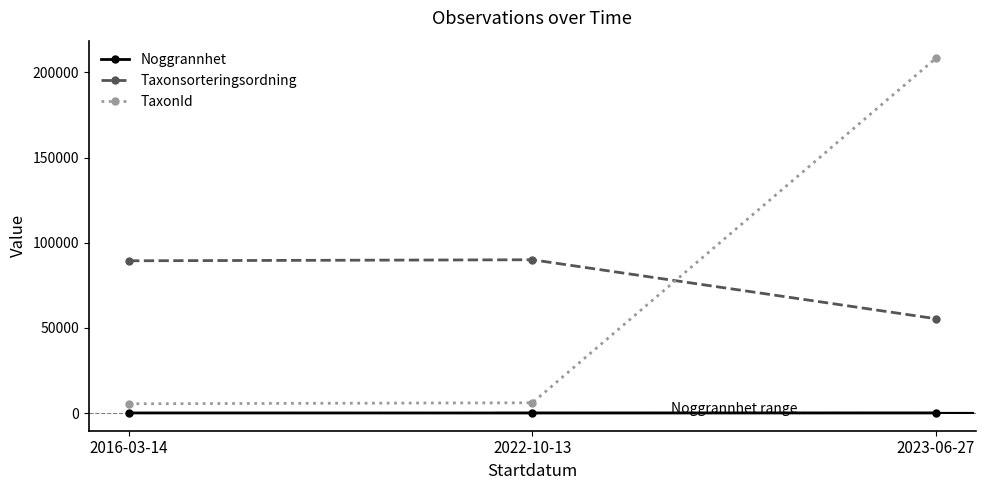

What is the sum of all TaxonId values?

219730